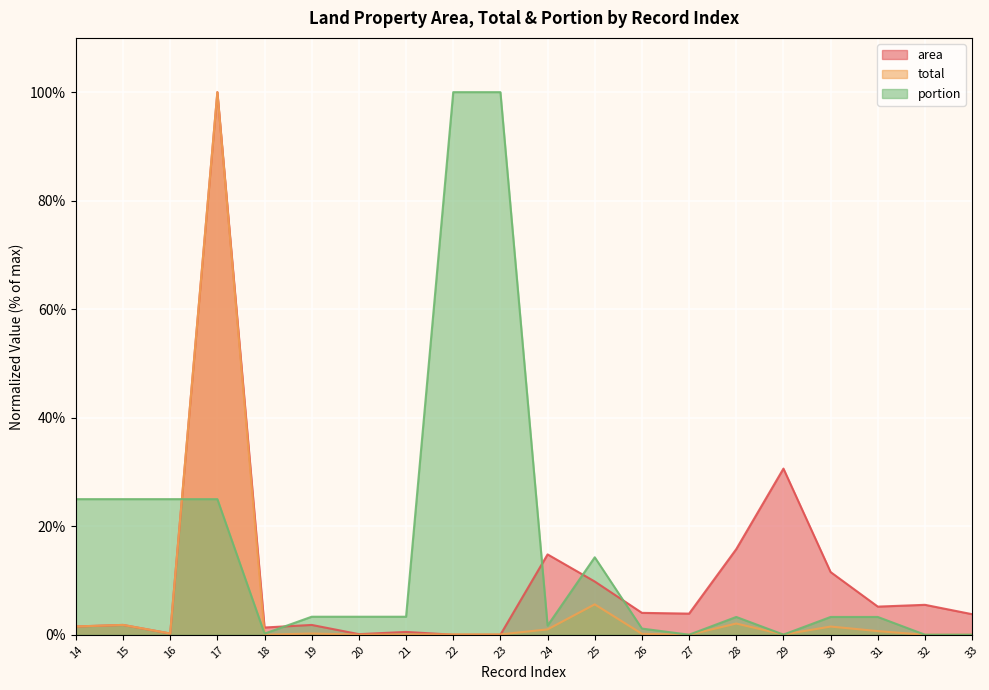

Where do total and portion first cross each other?

16 and 17